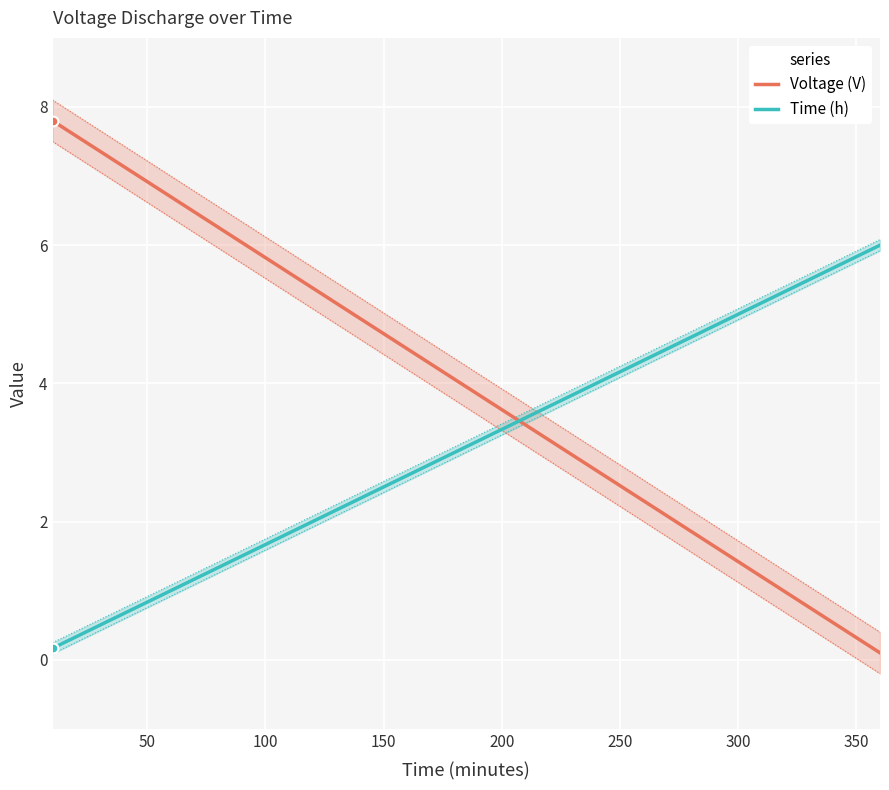

What is the maximum value for Voltage (V)?

7.8